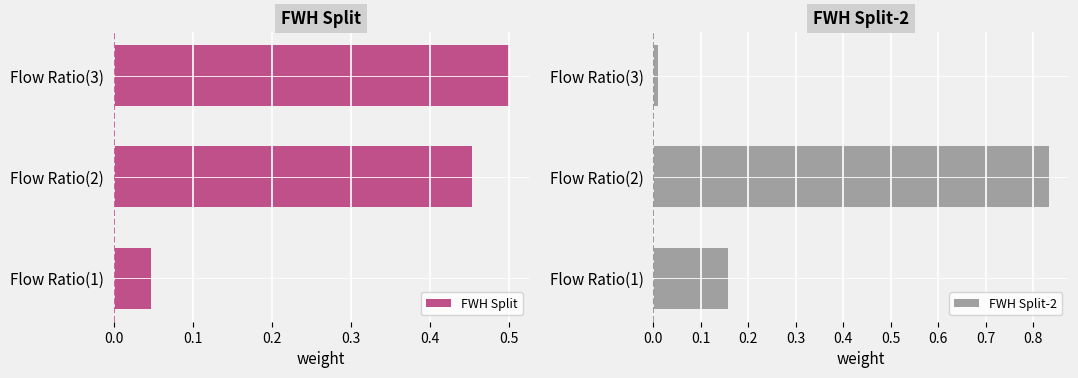

What is the value of the FWH Split bar at the 3rd from the left?

0.5